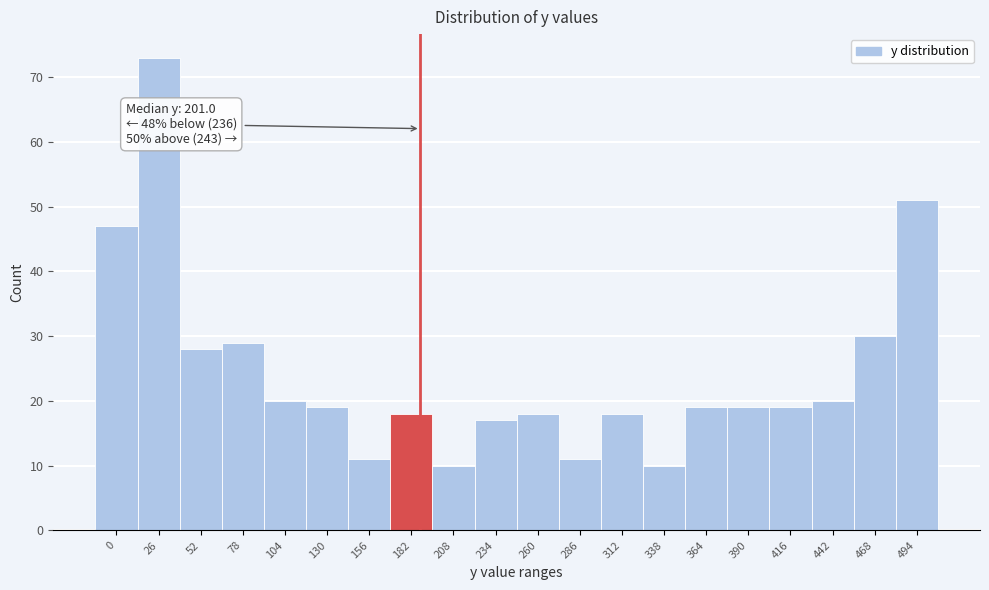

Reading left to right, transcribe all the data shown in this chart.

47	73	28	29	20	19	11	18	10	17	18	11	18	10	19	19	19	20	30	51